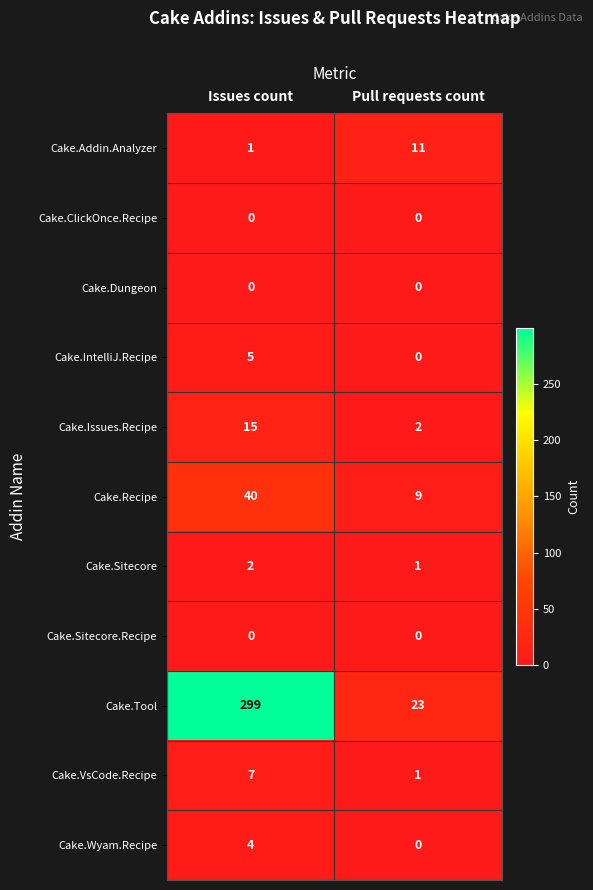

What is the spread (max minus min) of values at Pull requests count?

23